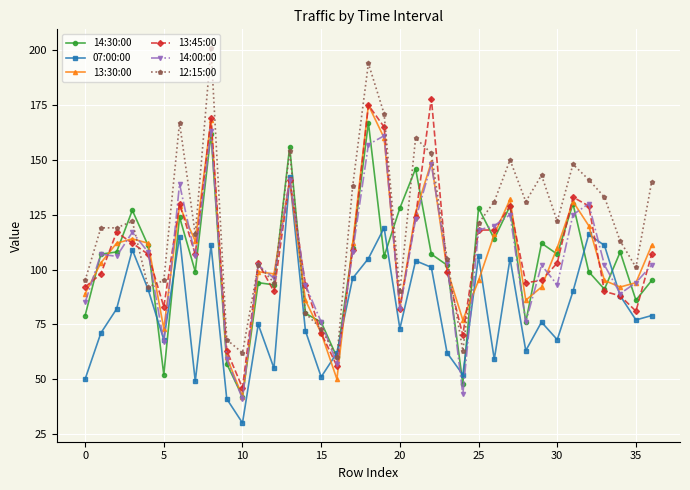

True or false: 07:00:00 has more than 1 points higher than both neighbors.

True